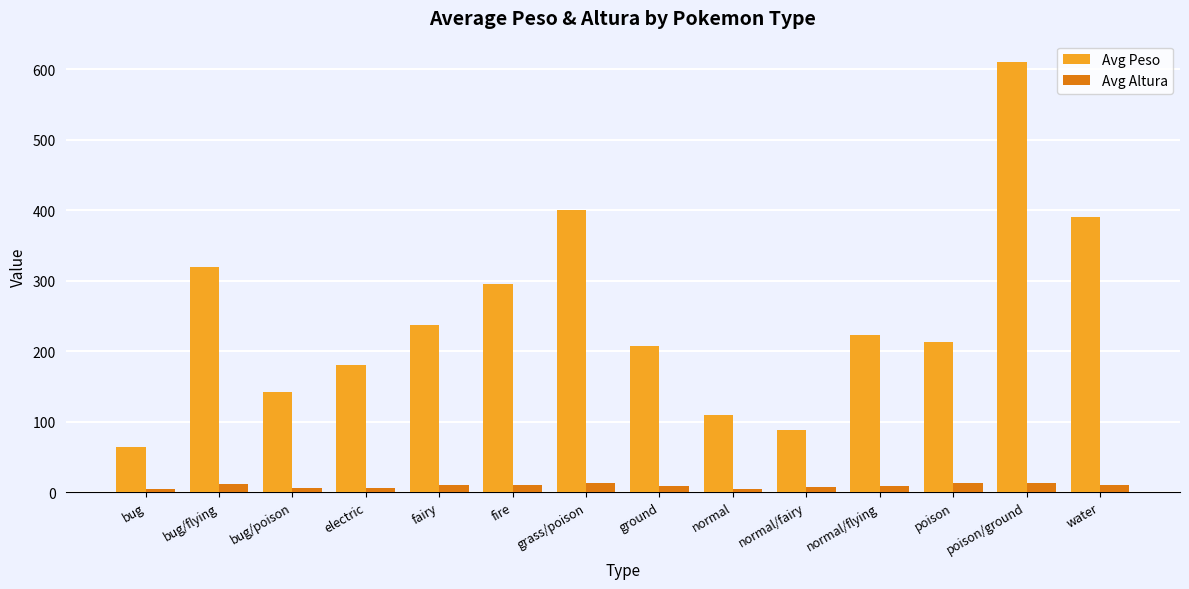

The value of Avg Peso at poison is 56.5. True or false?

False